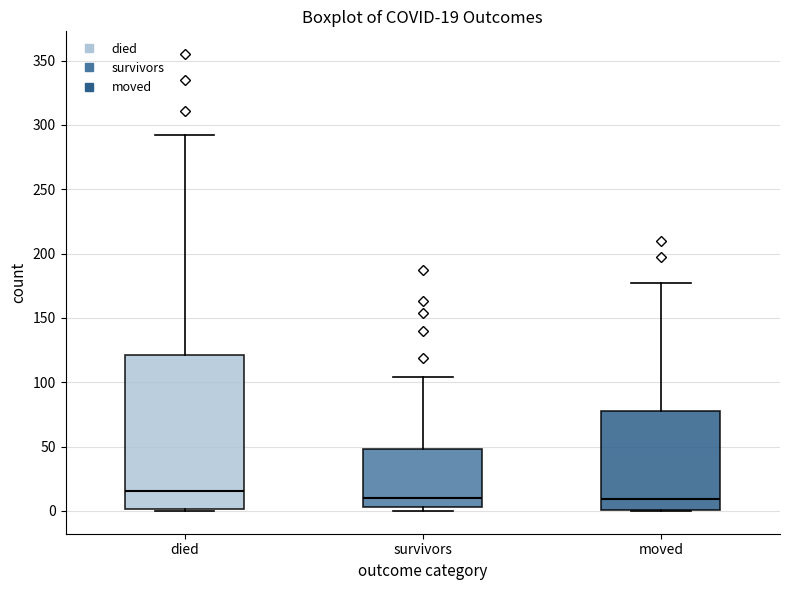

Which box's median line is the highest?

died